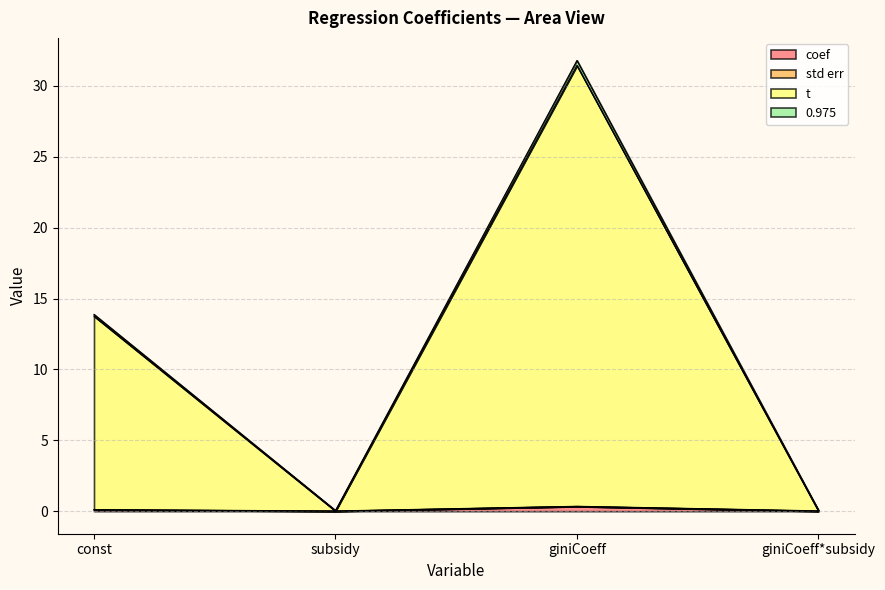

At which category is the sum across all series the highest?

giniCoeff